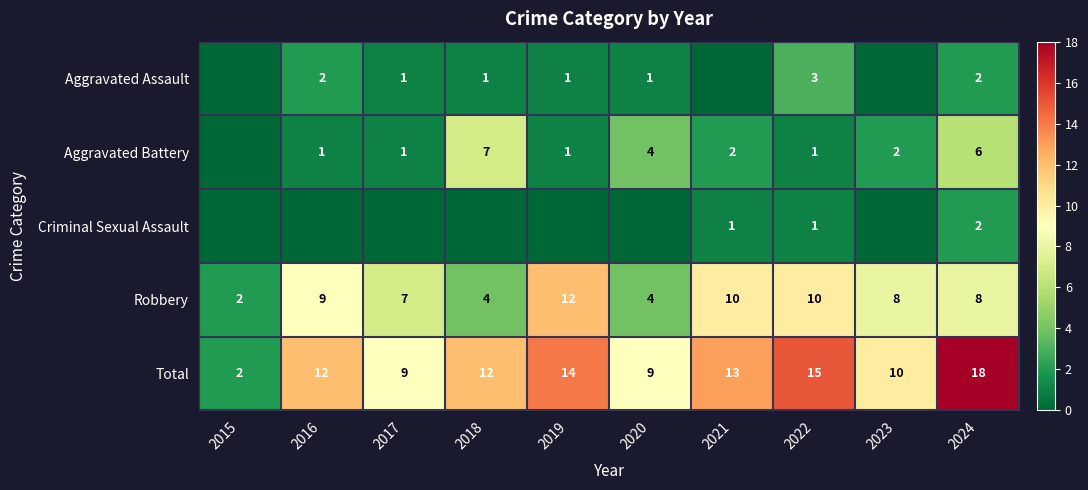

How many Robbery values are between 4 and 10?

8